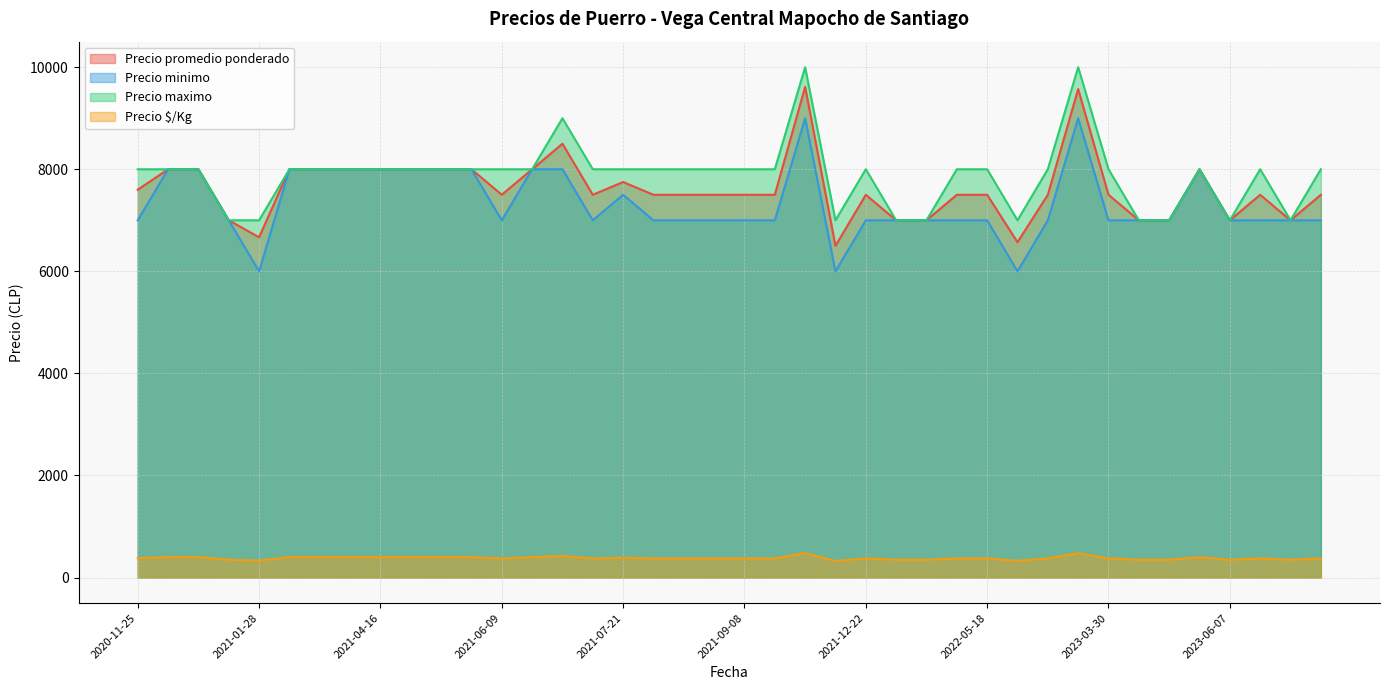

What is the spread (max minus min) of values at 2023-03-30?

7625